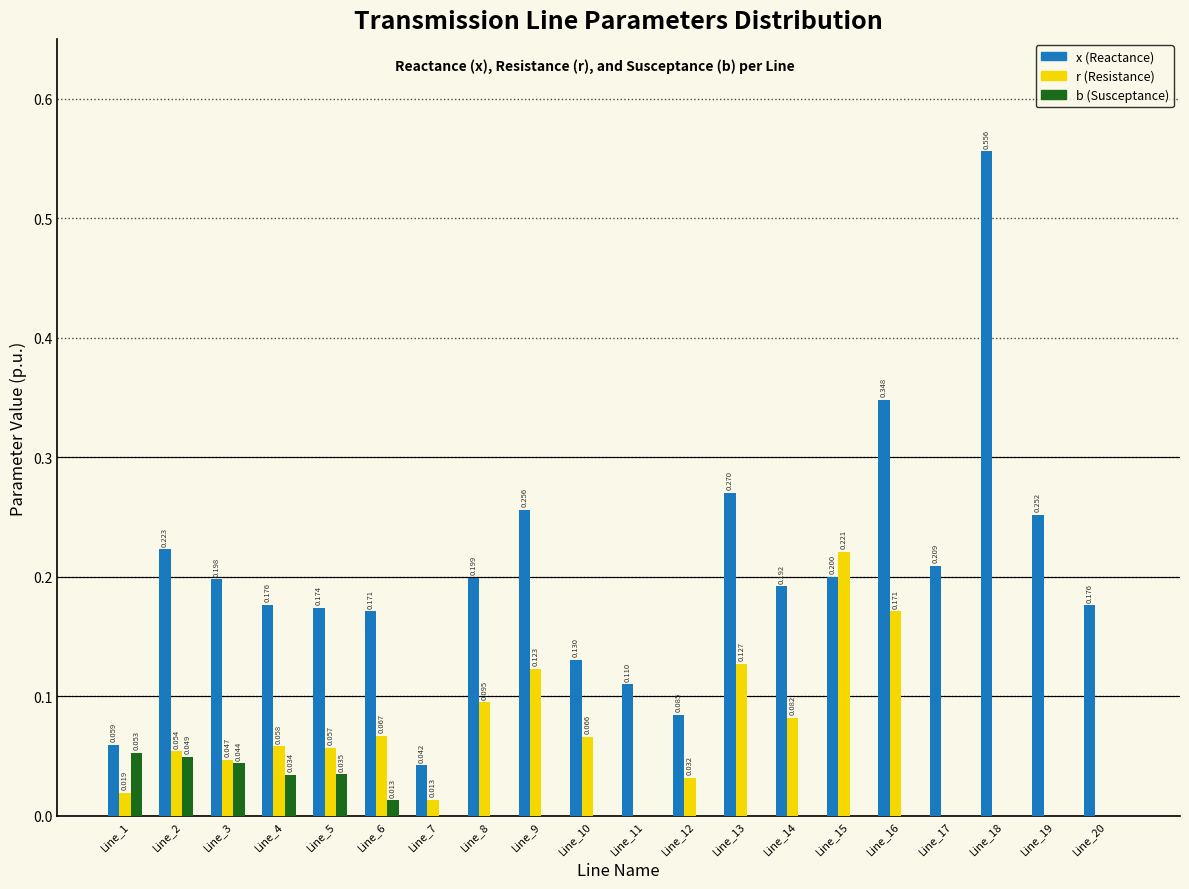

Is the value of x (Reactance) at Line_10 greater than the value of b (Susceptance) at Line_20?

Yes